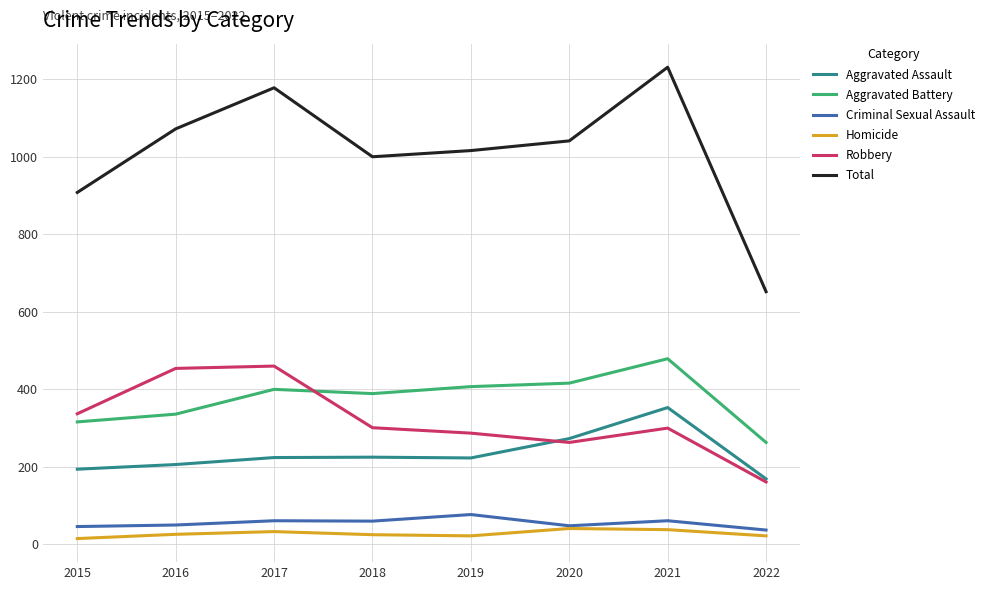

What is the maximum value for Criminal Sexual Assault?

77